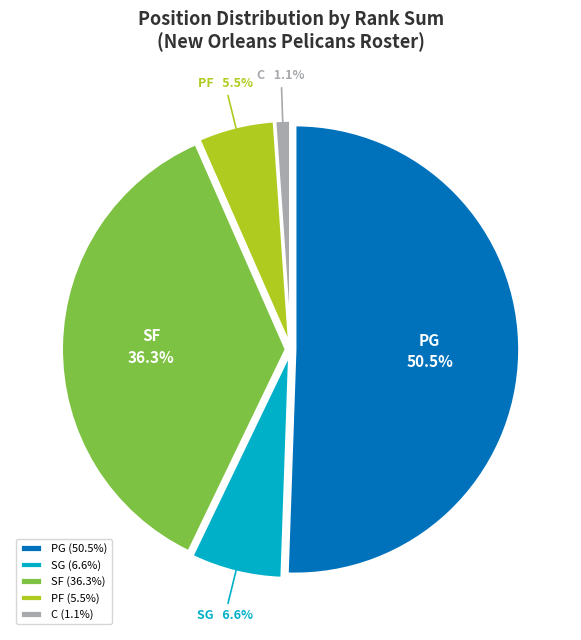

Which has a higher value, SG or PG?

PG